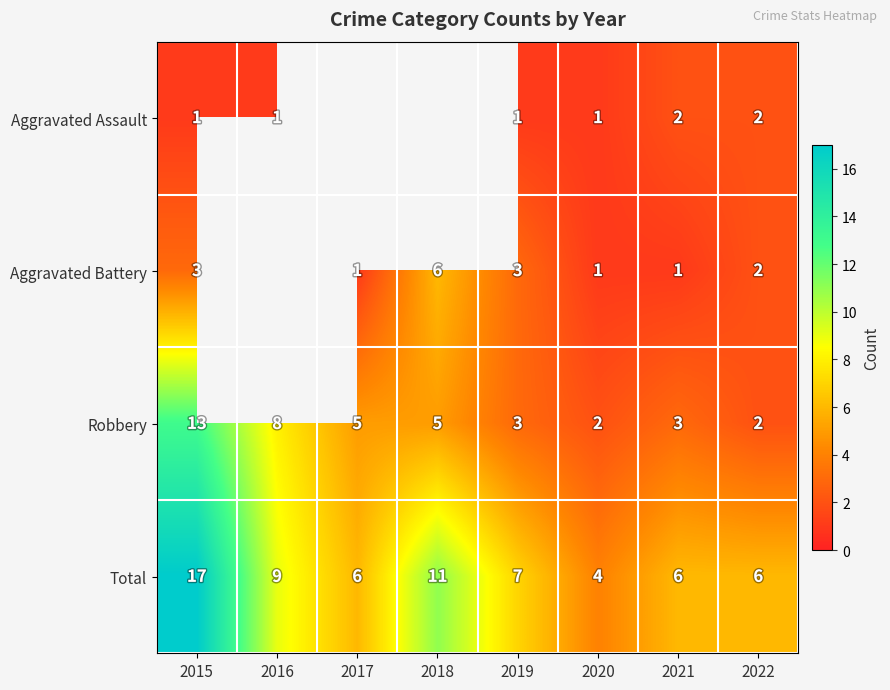

Is it true that Aggravated Battery equals 5 at 2019?

False